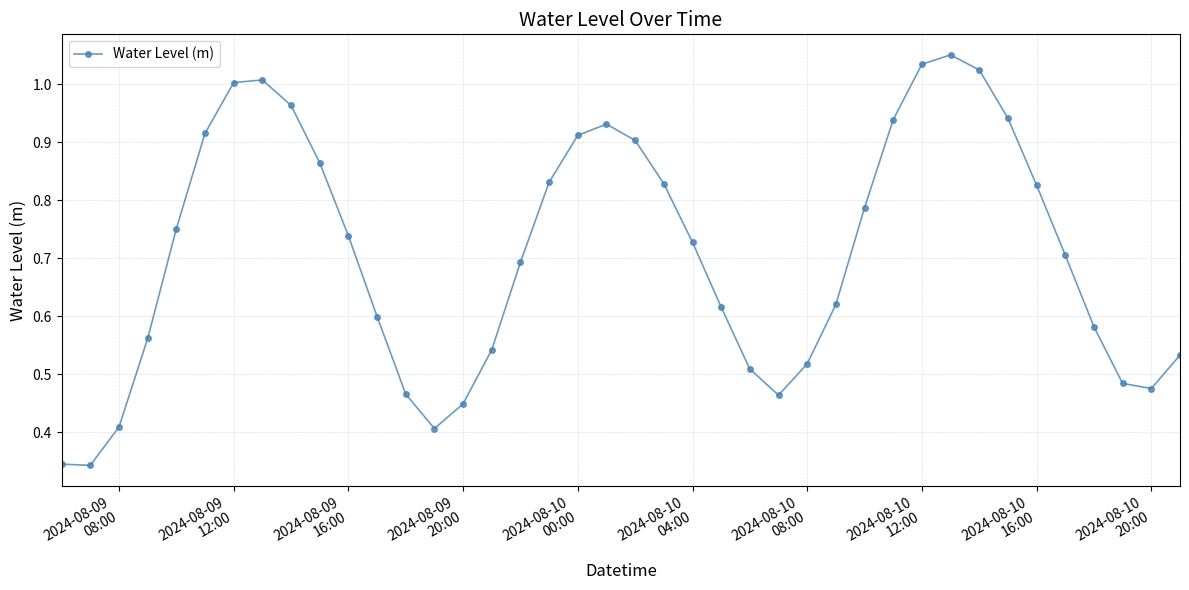

How many points are higher than both their immediate neighbors (excluding endpoints)?

3